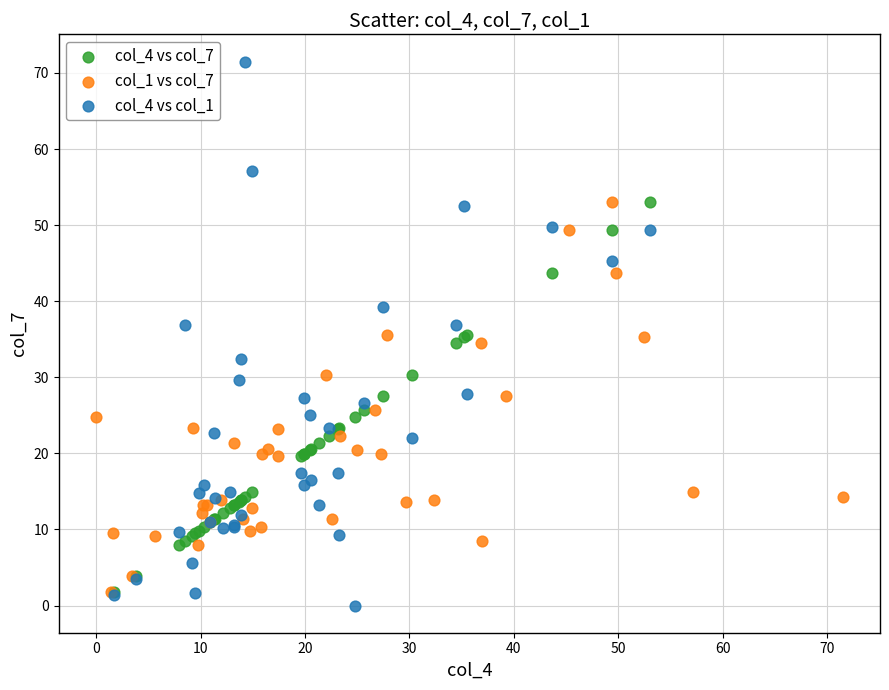

Which series has the widest spread of Y values?

col_4 vs col_1